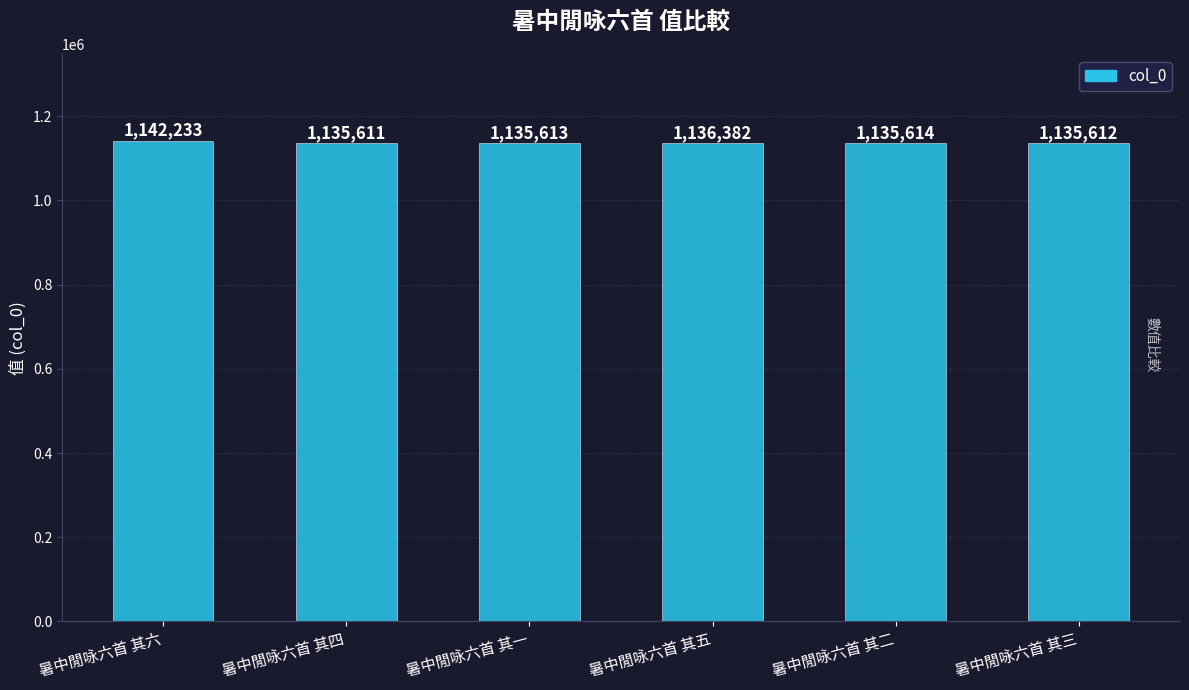

True or false: the data shows 714071 at 暑中閒咏六首 其二.

False